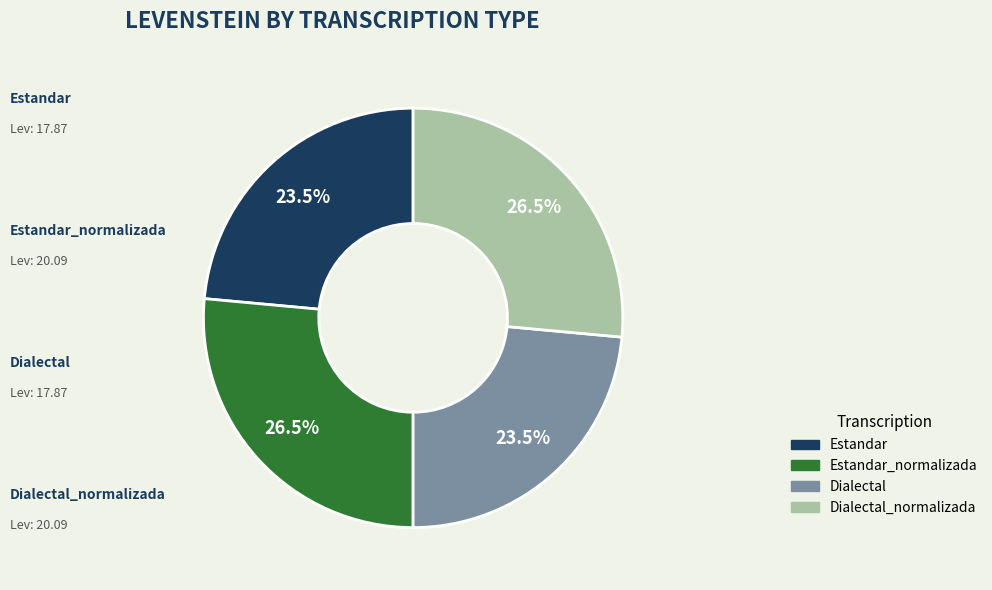

Is there any slice that represents more than half of the pie?

No